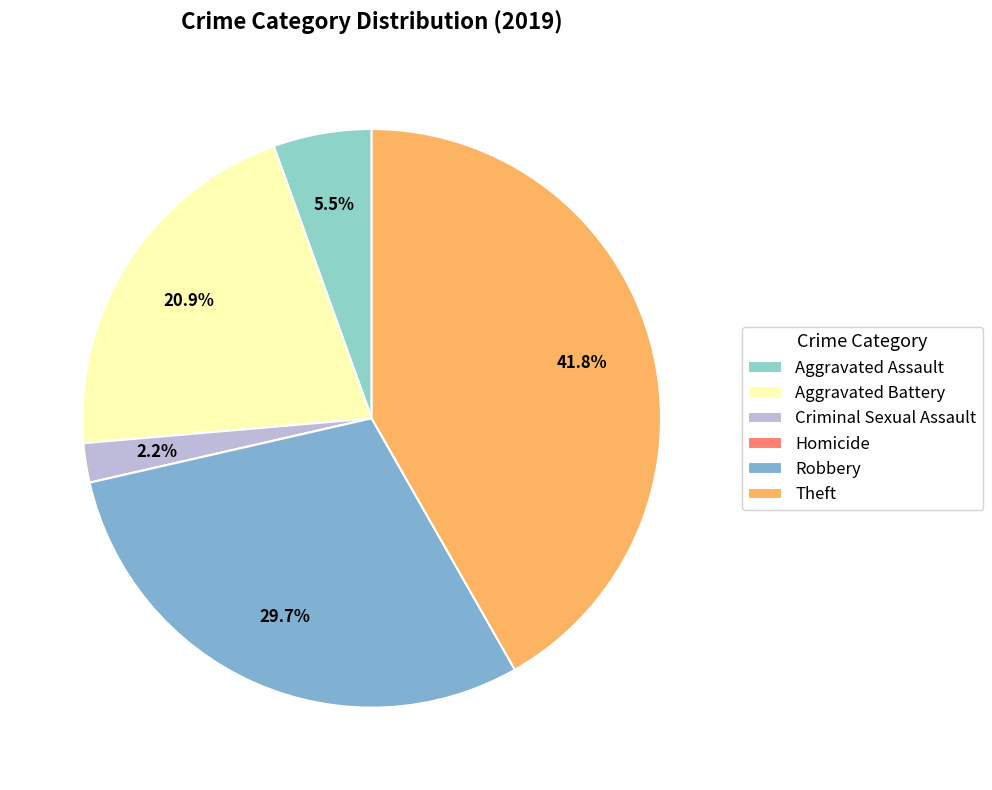

Does Criminal Sexual Assault represent more than half of the total?

No